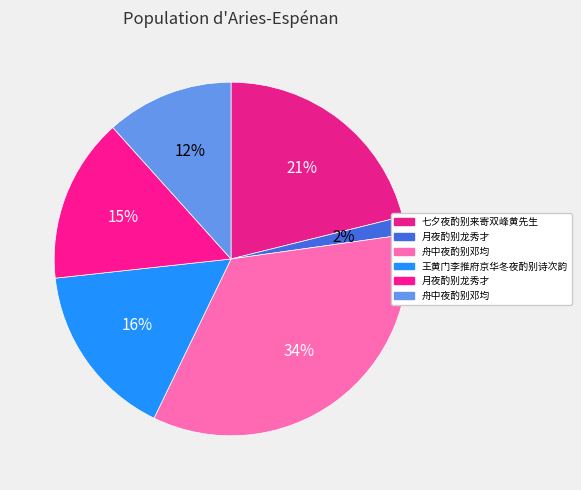

How many segments does this pie chart have?

6